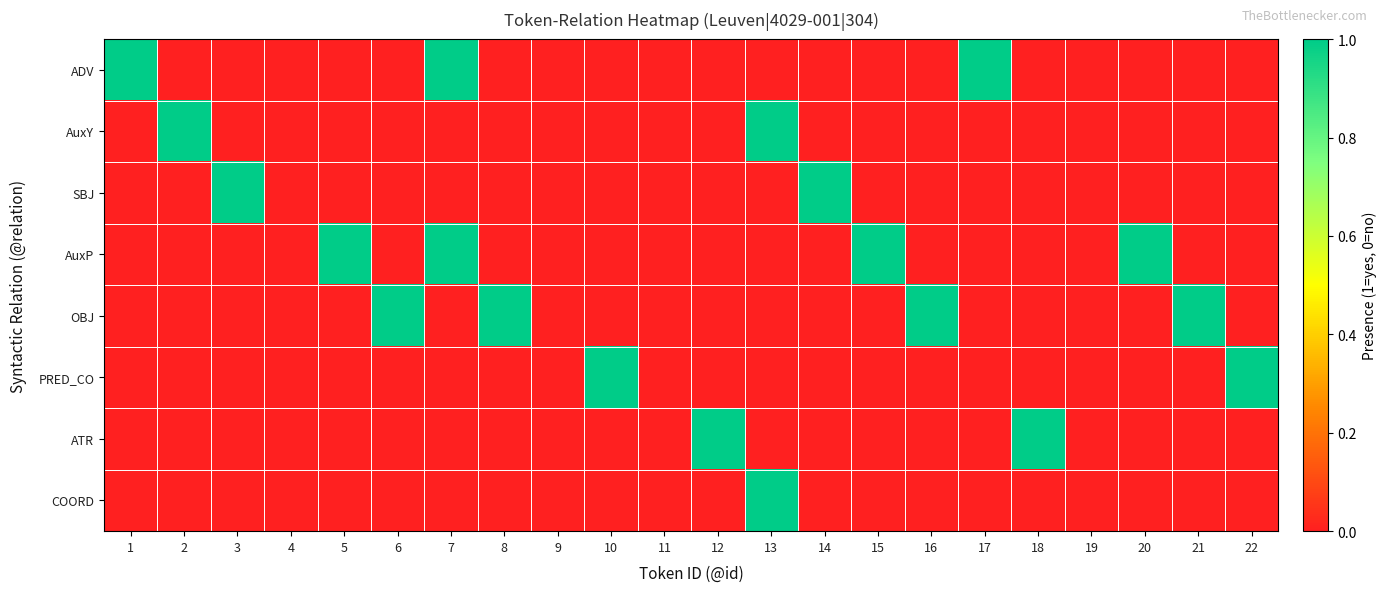

Reading right to left, what are all the values shown in this chart?

ADV: 22=0	21=0	20=0	19=0	18=0	17=1	16=0	15=0	14=0	13=0	12=0	11=0	10=0	9=0	8=0	7=1	6=0	5=0	4=0	3=0	2=0	1=1
AuxY: 22=0	21=0	20=0	19=0	18=0	17=0	16=0	15=0	14=0	13=1	12=0	11=0	10=0	9=0	8=0	7=0	6=0	5=0	4=0	3=0	2=1	1=0
SBJ: 22=0	21=0	20=0	19=0	18=0	17=0	16=0	15=0	14=1	13=0	12=0	11=0	10=0	9=0	8=0	7=0	6=0	5=0	4=0	3=1	2=0	1=0
AuxP: 22=0	21=0	20=1	19=0	18=0	17=0	16=0	15=1	14=0	13=0	12=0	11=0	10=0	9=0	8=0	7=1	6=0	5=1	4=0	3=0	2=0	1=0
OBJ: 22=0	21=1	20=0	19=0	18=0	17=0	16=1	15=0	14=0	13=0	12=0	11=0	10=0	9=0	8=1	7=0	6=1	5=0	4=0	3=0	2=0	1=0
PRED_CO: 22=1	21=0	20=0	19=0	18=0	17=0	16=0	15=0	14=0	13=0	12=0	11=0	10=1	9=0	8=0	7=0	6=0	5=0	4=0	3=0	2=0	1=0
ATR: 22=0	21=0	20=0	19=0	18=1	17=0	16=0	15=0	14=0	13=0	12=1	11=0	10=0	9=0	8=0	7=0	6=0	5=0	4=0	3=0	2=0	1=0
COORD: 22=0	21=0	20=0	19=0	18=0	17=0	16=0	15=0	14=0	13=1	12=0	11=0	10=0	9=0	8=0	7=0	6=0	5=0	4=0	3=0	2=0	1=0